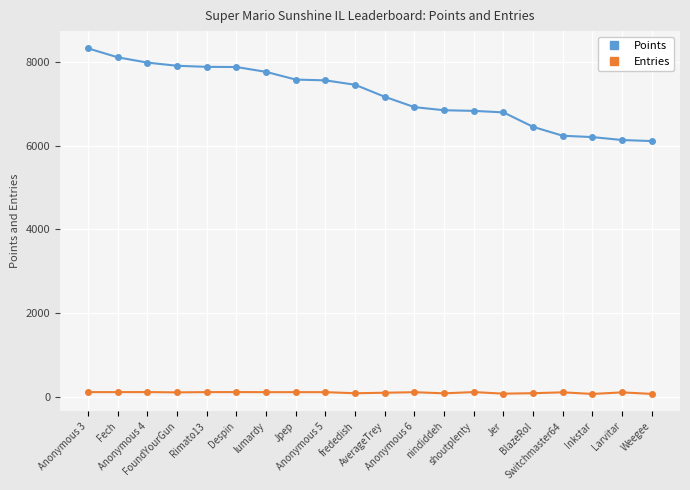

What is the greatest value displayed?

8322